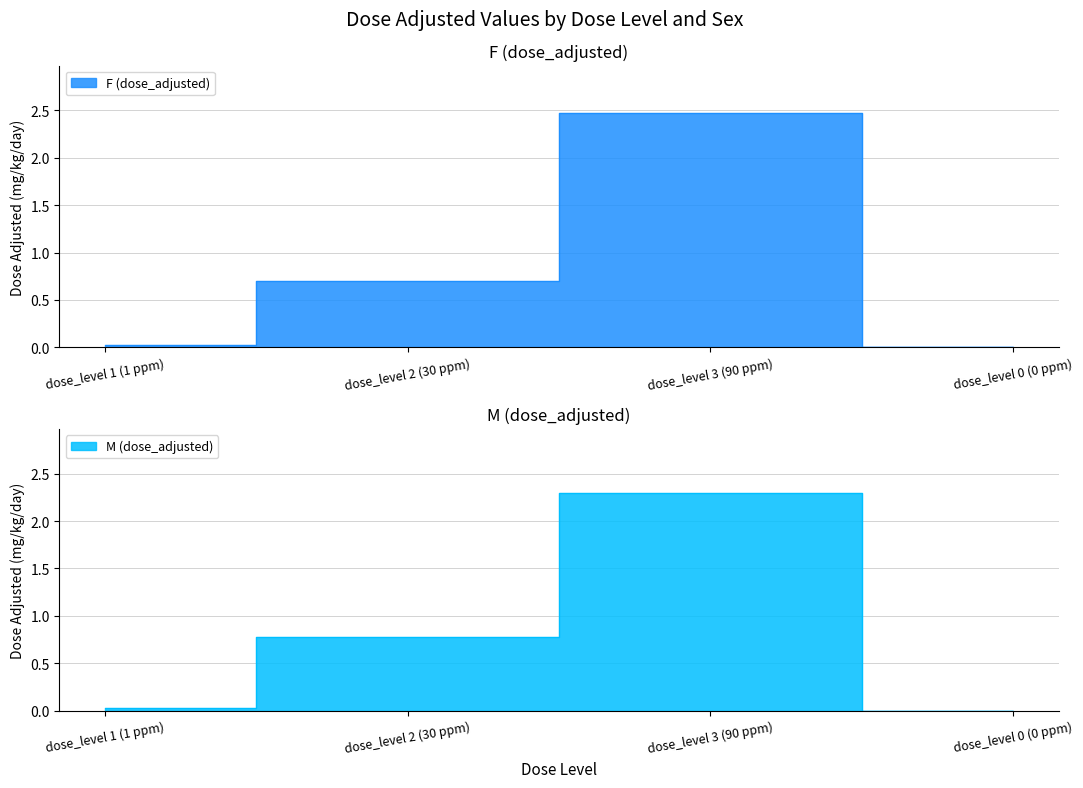

Reading left to right, extract all data points from this chart.

F (dose_adjusted): 0.0	0.7	2.5	0.0
M (dose_adjusted): 0.0	0.8	2.3	0.0